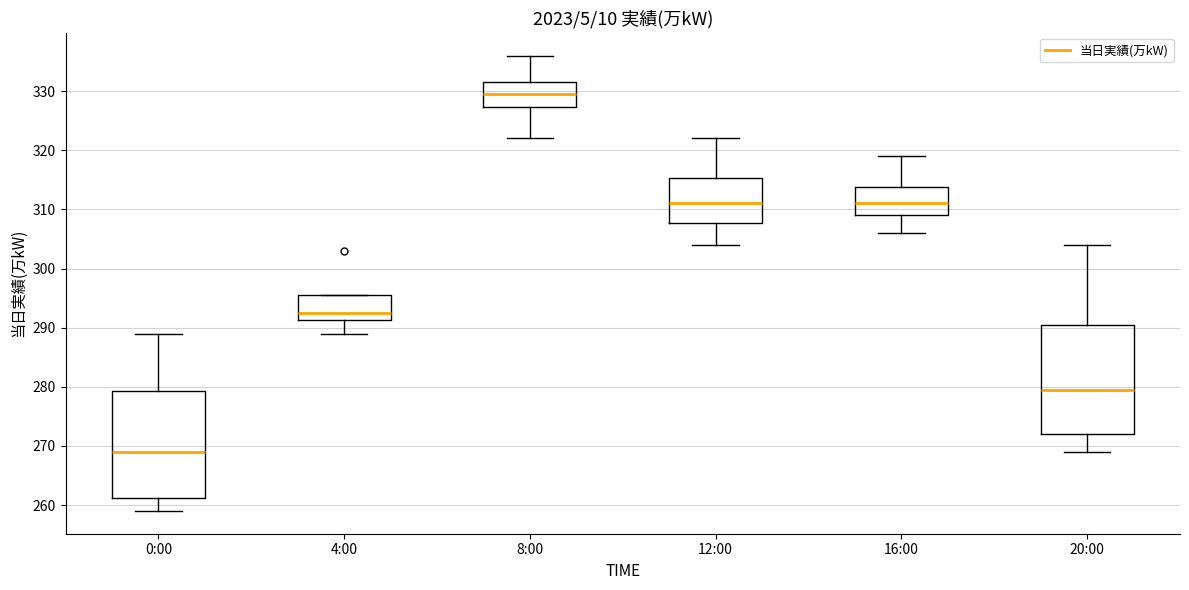

Reading left to right, transcribe this box plot: for each box, give where its median line is, the range the box spans, and where its two whiskers end, as read against the y-axis. The values are not printed on the chart, so give them approximately, as read against the axis.

0:00: median 269, box 261 to 279, whiskers 259 to 289
4:00: median 293, box 291 to 296, whiskers 289 to 296
8:00: median 330, box 327 to 332, whiskers 322 to 336
12:00: median 311, box 308 to 315, whiskers 304 to 322
16:00: median 311, box 309 to 314, whiskers 306 to 319
20:00: median 280, box 272 to 291, whiskers 269 to 304